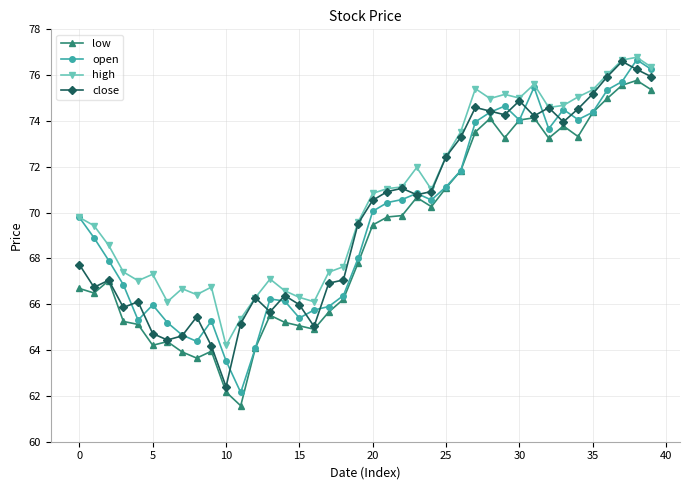

Which series has the largest total across all categories?

high